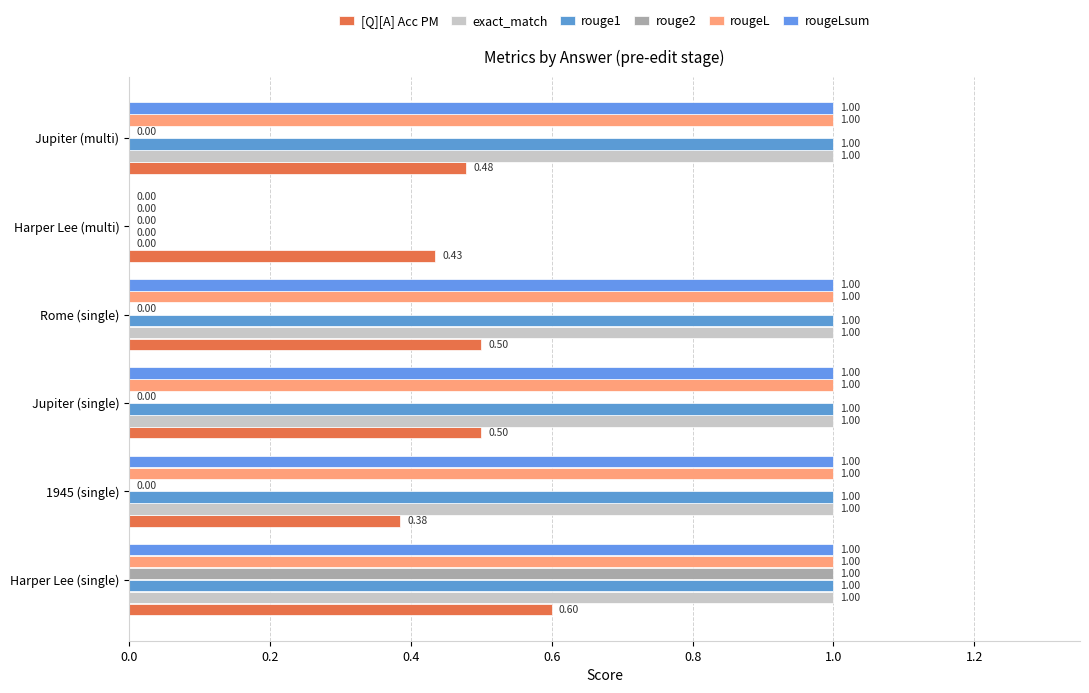

At how many categories does at least one series exceed 0?

6